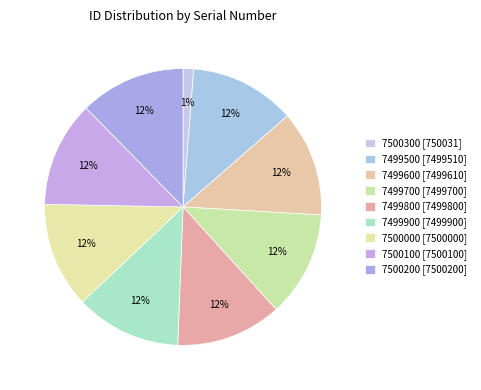

What is the smallest slice in the pie chart?

7500300